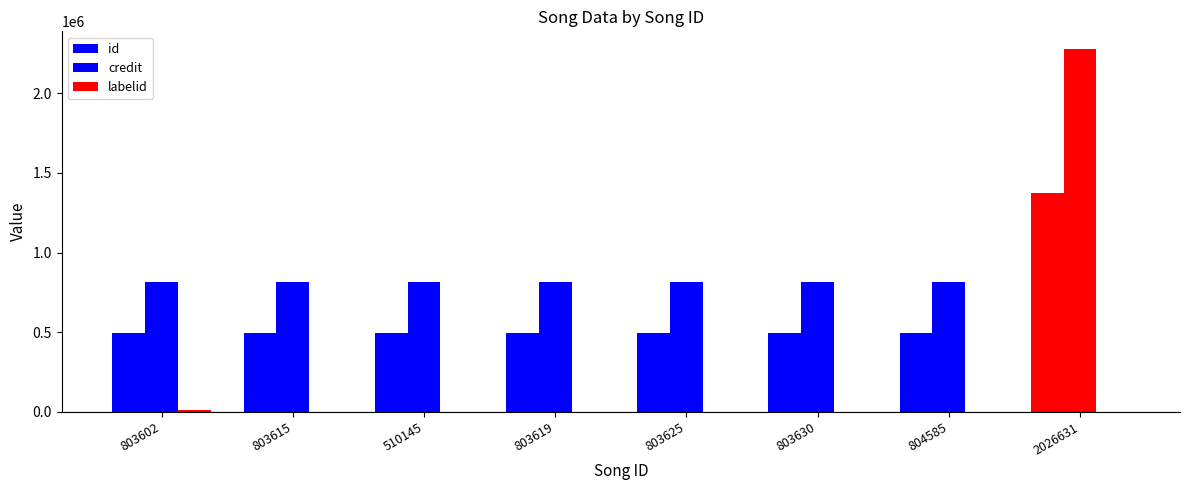

What is the smallest value displayed?

-1